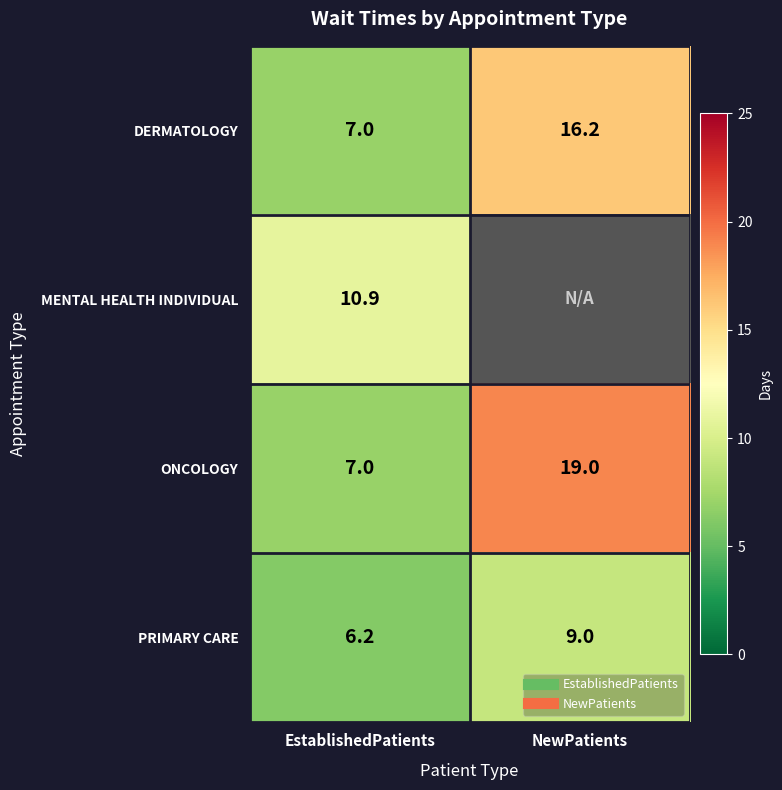

What is the spread (max minus min) of values at NewPatients?

10.0